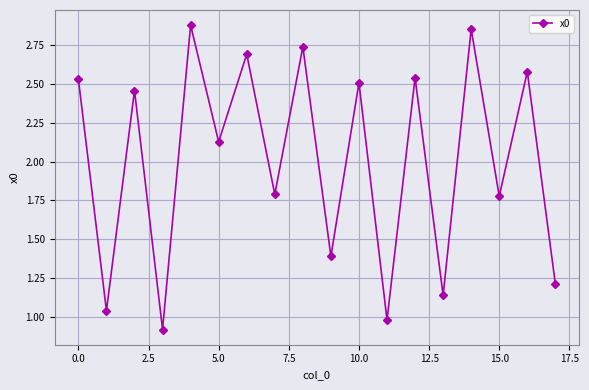

What is the difference between the maximum and minimum values?

2.0